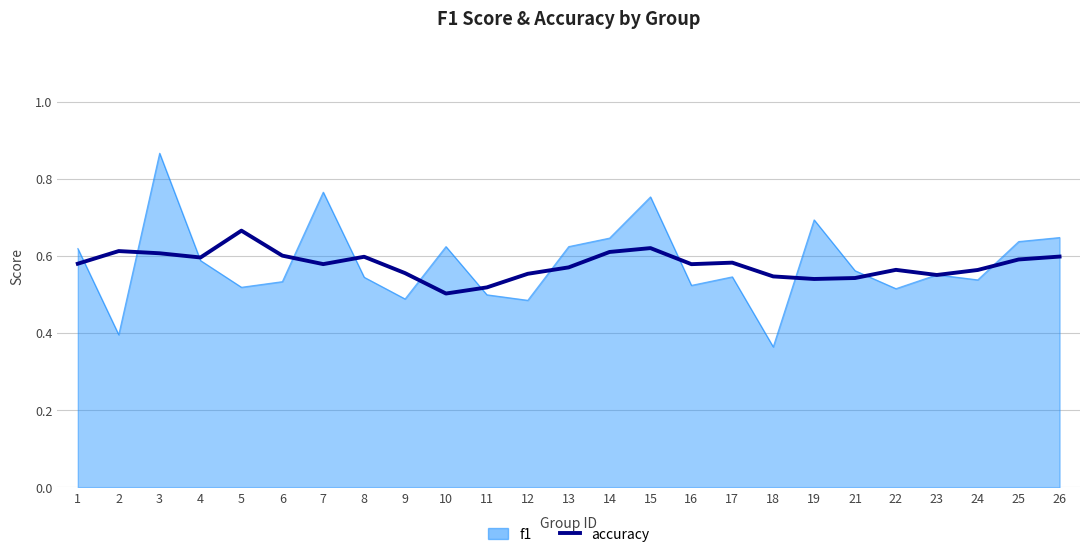

Which category has the lowest value in the f1 series?

18